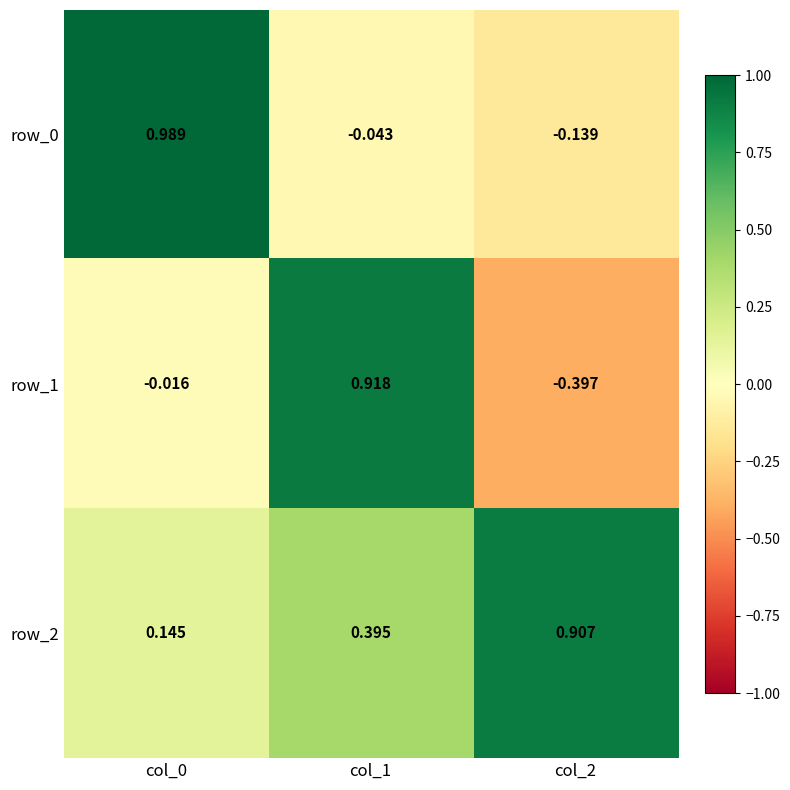

Which category has the highest value in the row_2 series?

col_2